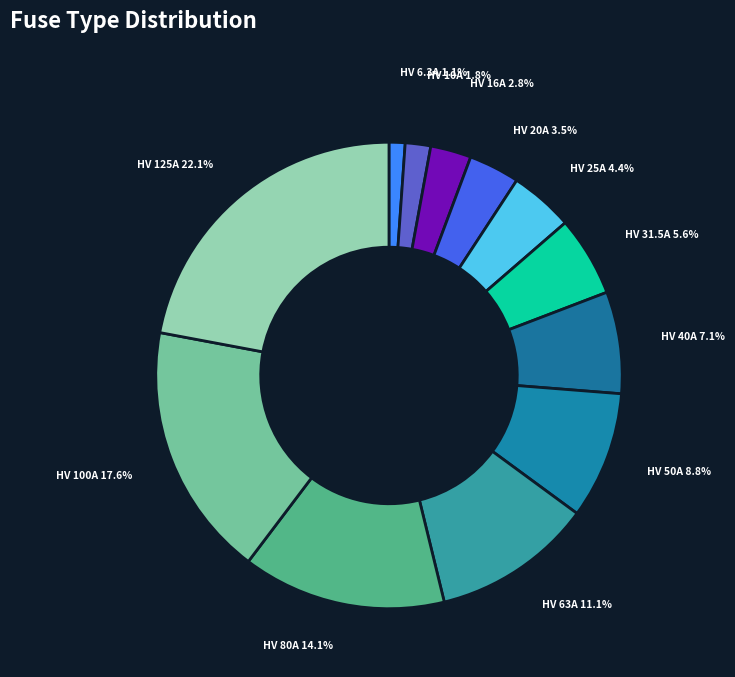

What is the ratio of the value at HV 25A to the value at HV 63A?

0.4